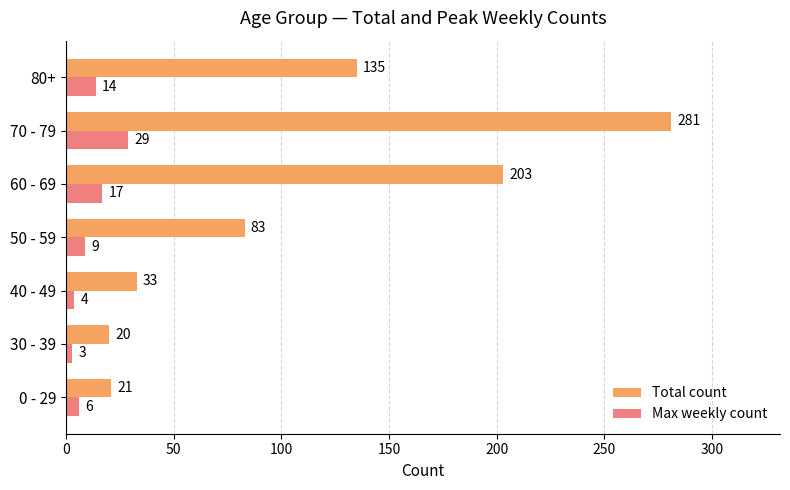

How many categories are shown in the chart?

7